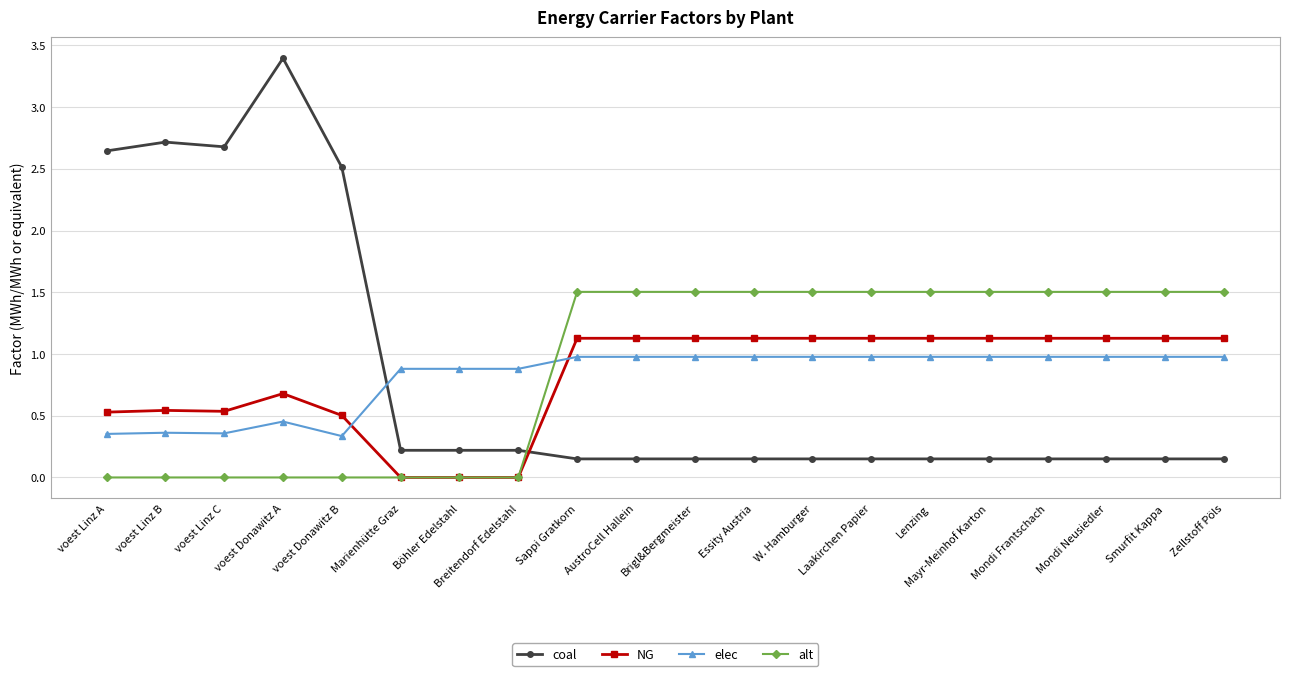

Is it true that NG equals -0.4 at Breitendorf Edelstahl?

False